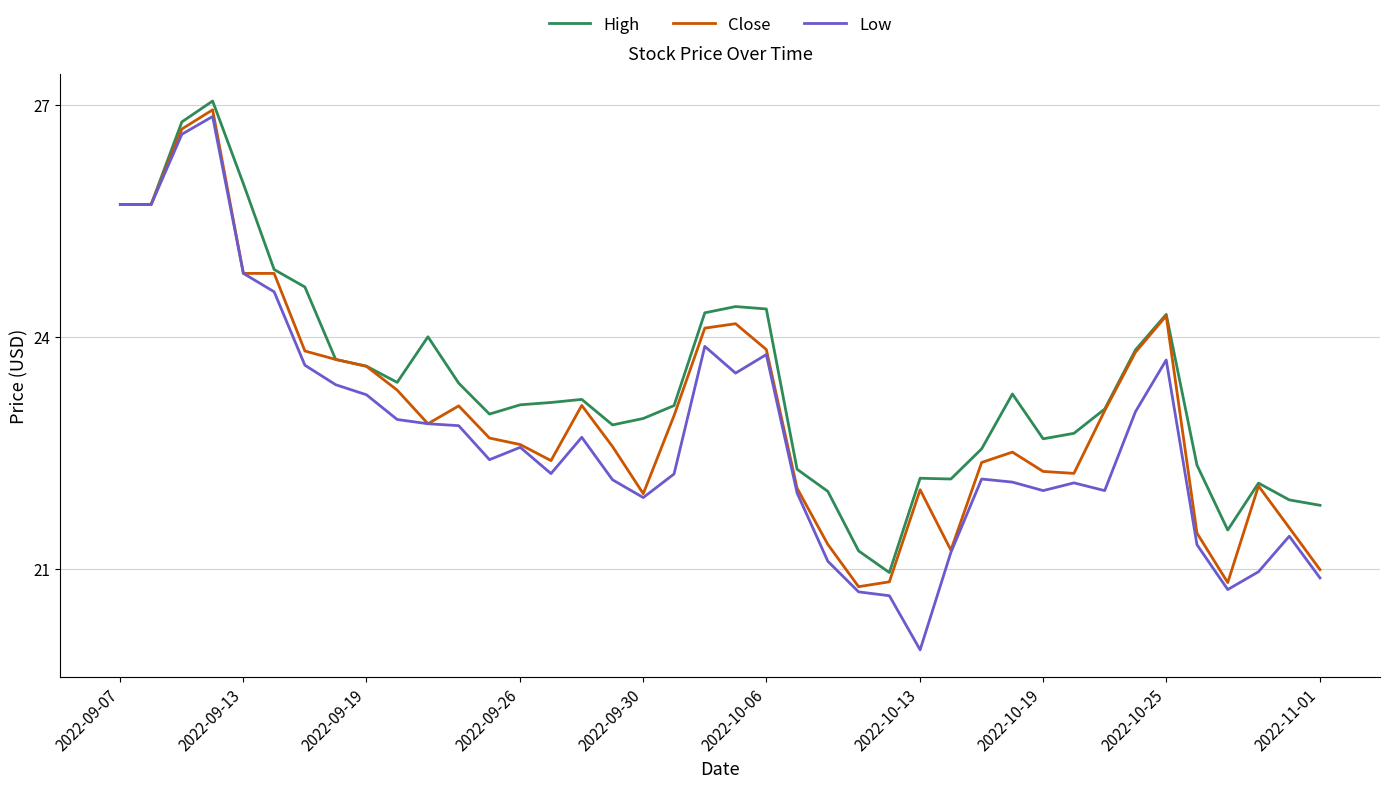

What is the minimum value shown in the chart?

20.0